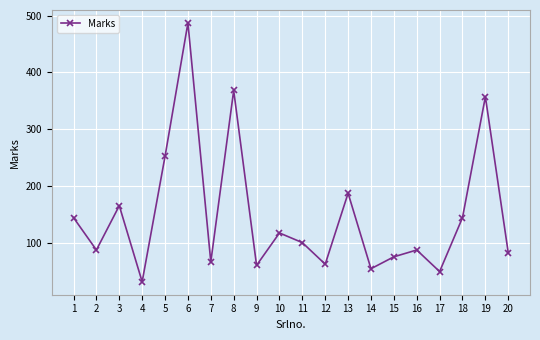

What is the value of the 2nd point from the left?

87